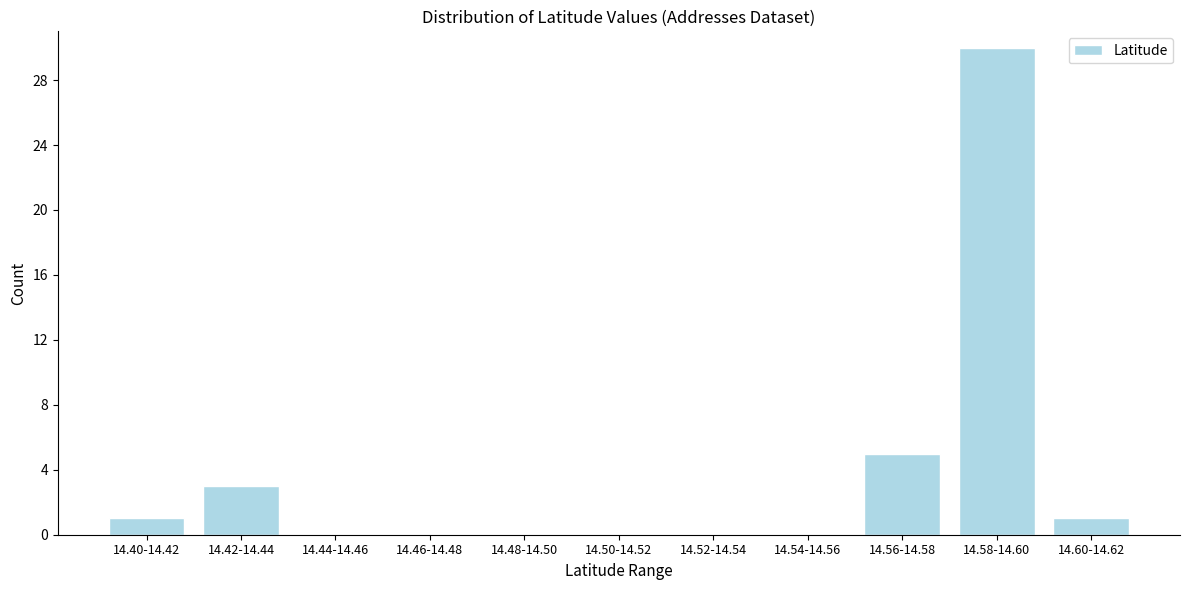

Reading left to right, what are all the values shown in this chart?

14.40-14.42=1	14.42-14.44=3	14.44-14.46=0	14.46-14.48=0	14.48-14.50=0	14.50-14.52=0	14.52-14.54=0	14.54-14.56=0	14.56-14.58=5	14.58-14.60=30	14.60-14.62=1